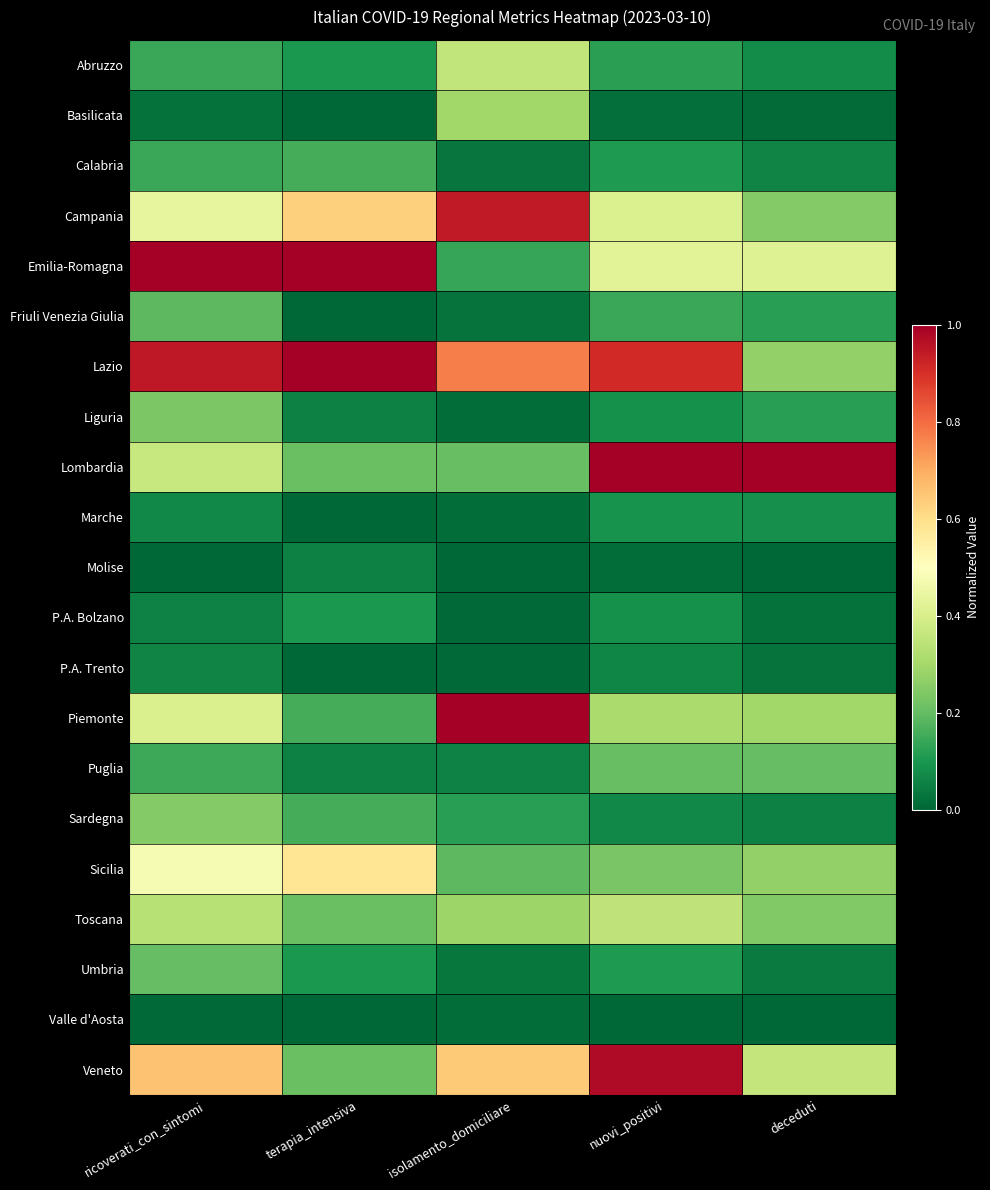

Between isolamento_domiciliare and terapia_intensiva, which is larger?

isolamento_domiciliare